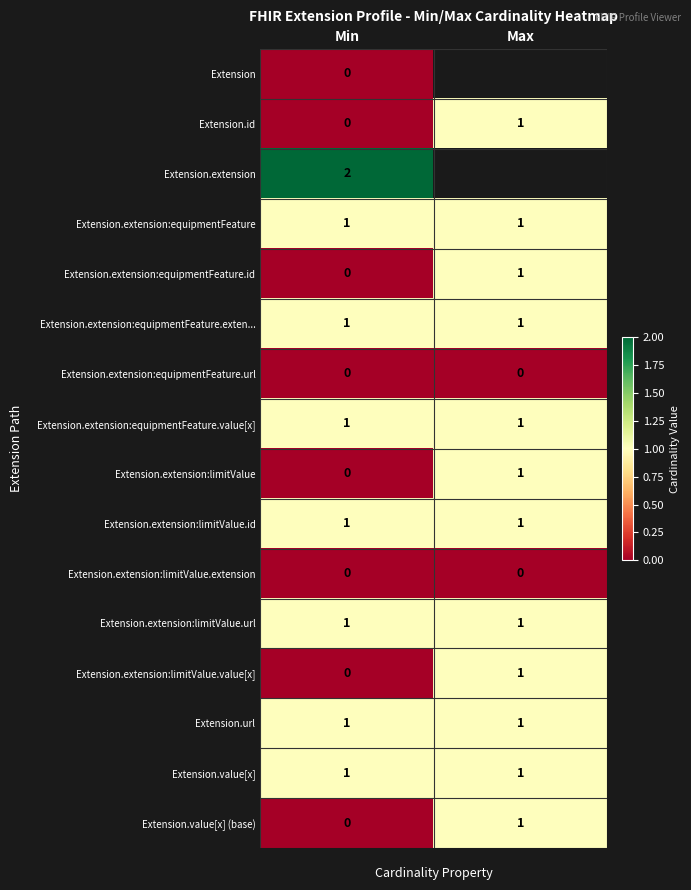

Between Max and Min, which is larger?

Min